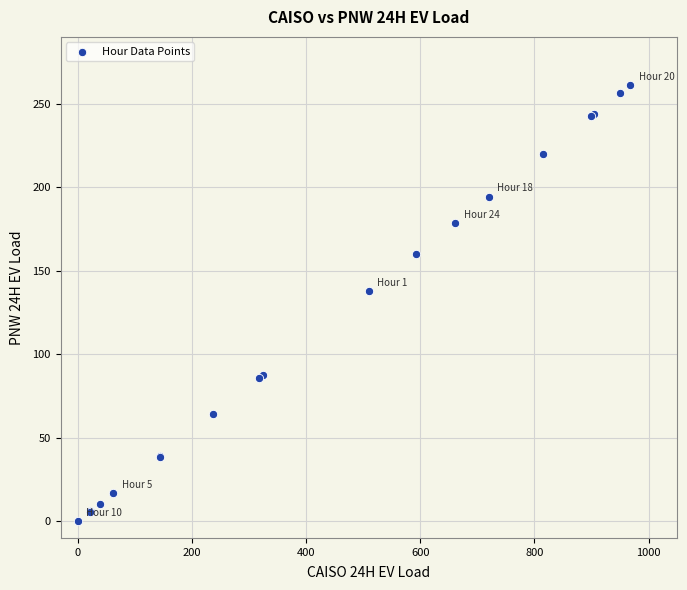

What Y value in the scatter plot is closest to 130?

137.6